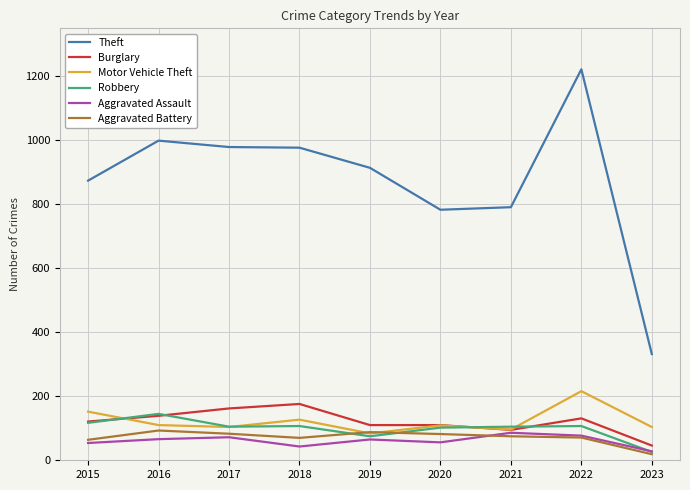

Which category has the lowest value in the Robbery series?

2023